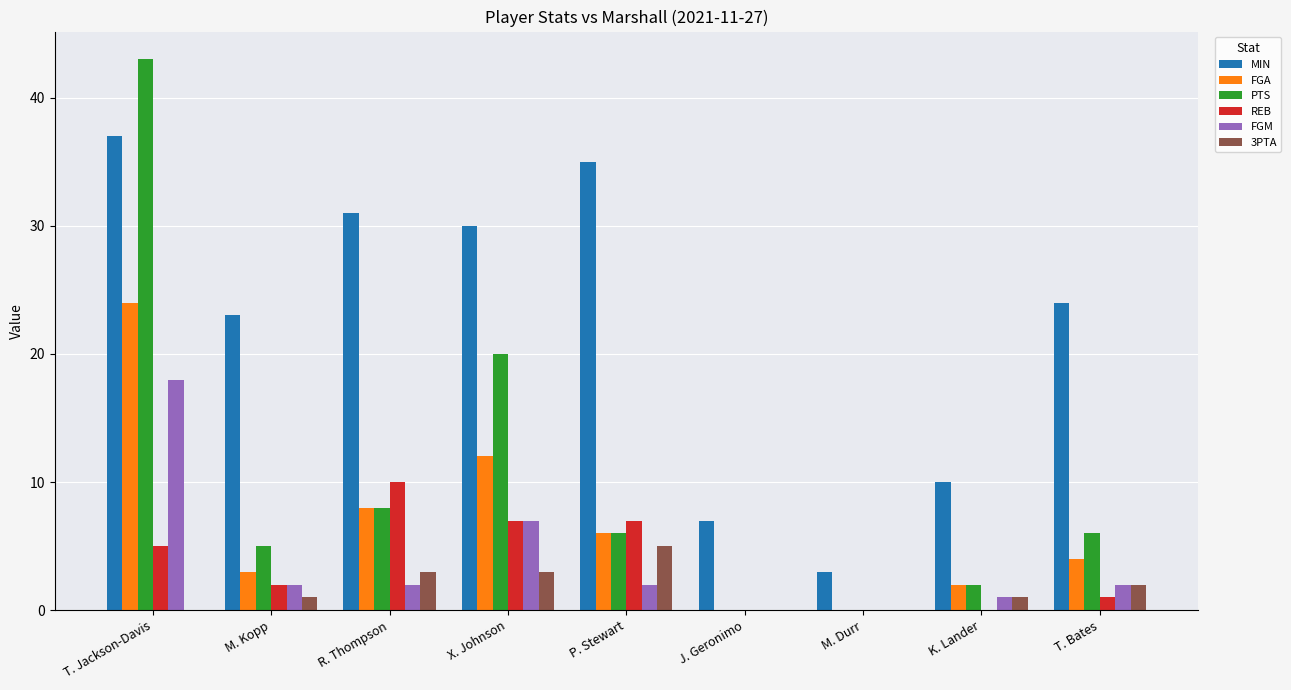

How many data points does each series have?

9